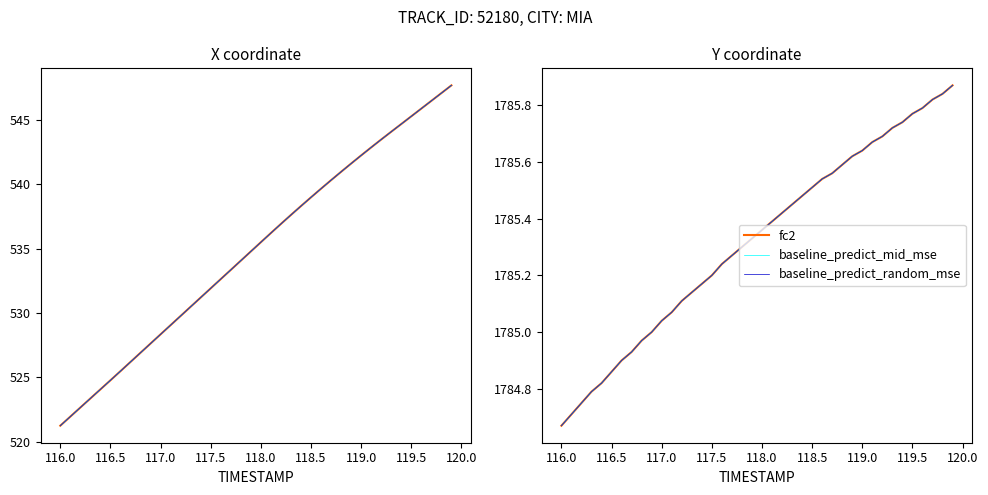

Which series has the largest range (max minus min)?

X